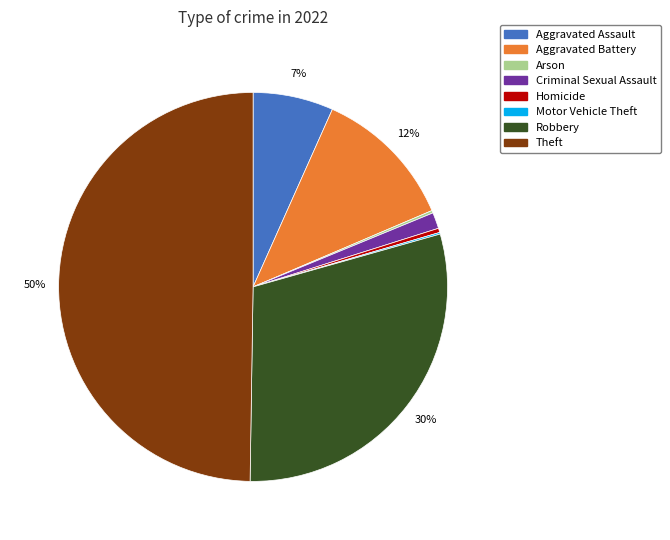

To the nearest percent, what is the difference between the largest and smallest slice percentages?

50%